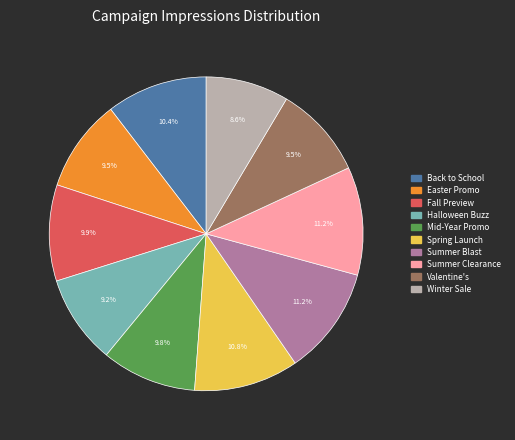

Approximately how many times larger is the value at Summer Clearance compared to Mid-Year Promo?

1.1